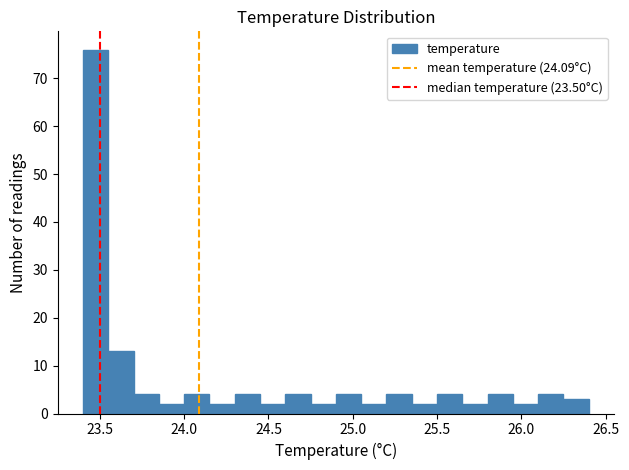

Around what value on the x-axis is the tallest bar? Give the approximate position of its centre, as read against the axis.

23.50